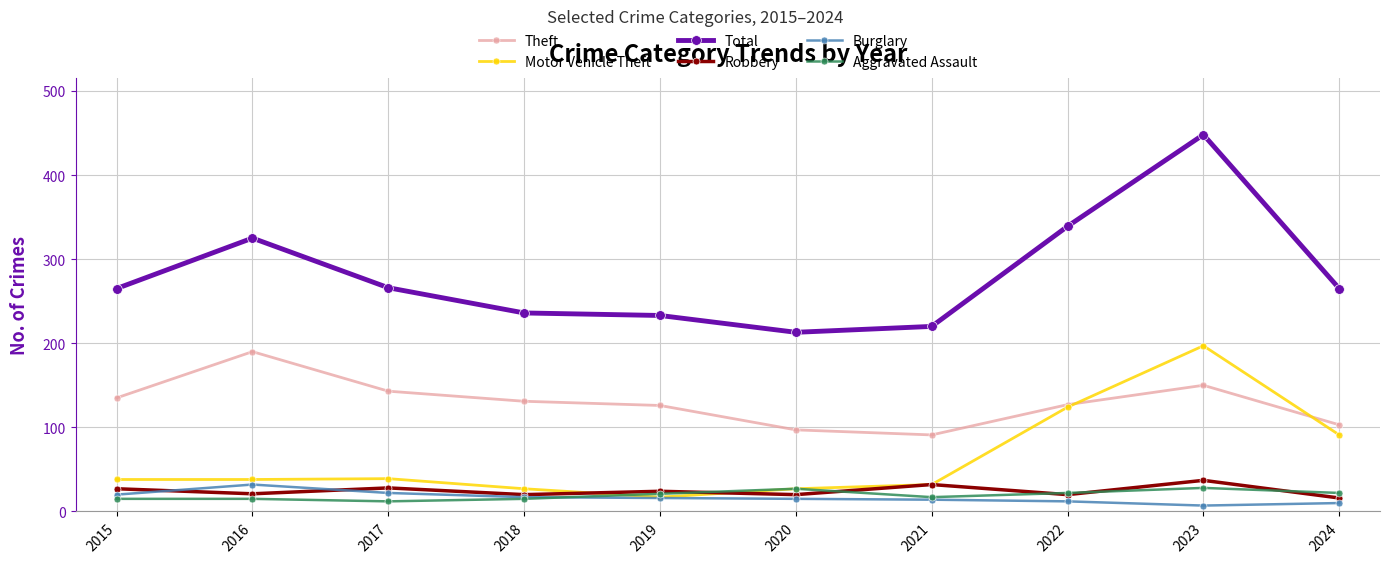

What are all the series names shown in the legend?

Theft, Motor Vehicle Theft, Total, Robbery, Burglary, Aggravated Assault